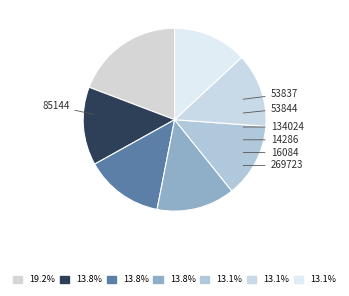

How many slices are in this pie chart?

7